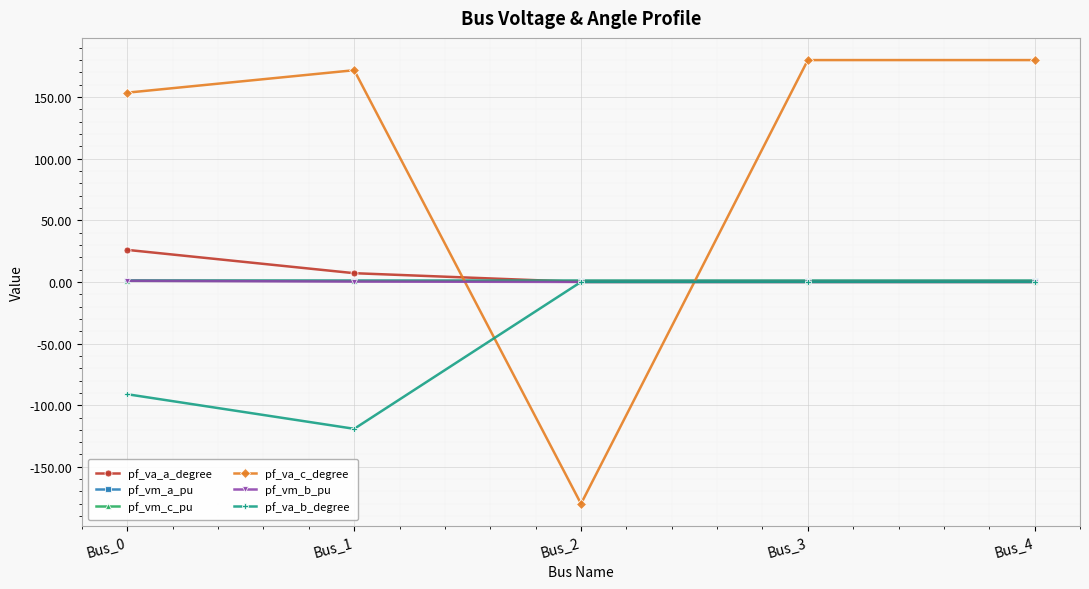

What is the value of the pf_va_b_degree point at the 2nd from the left?

-119.2